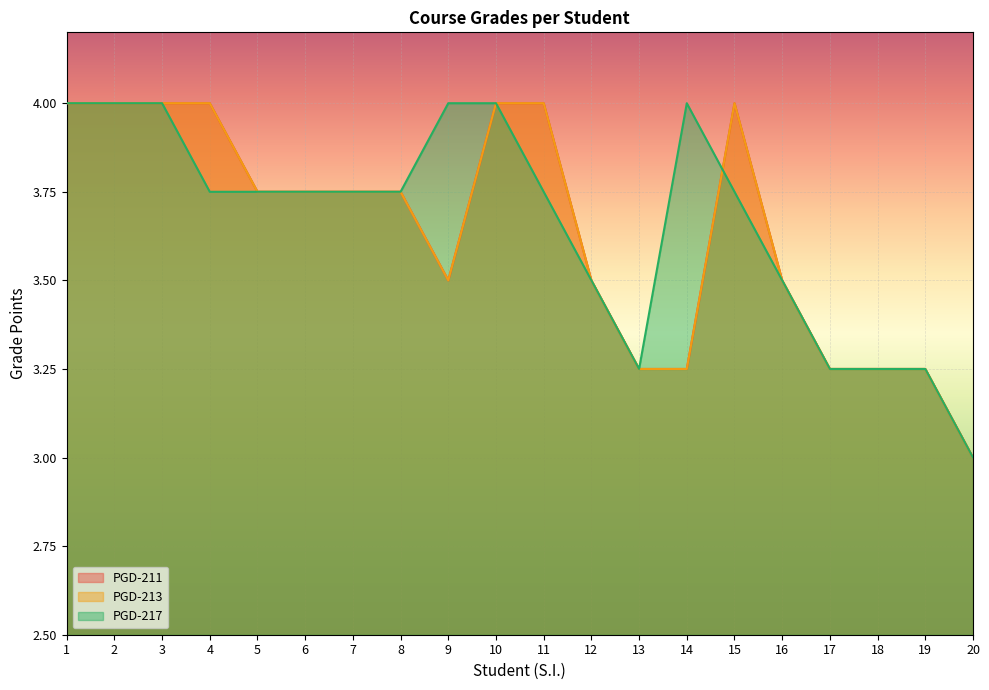

What is the total value across all series at 14?

10.5